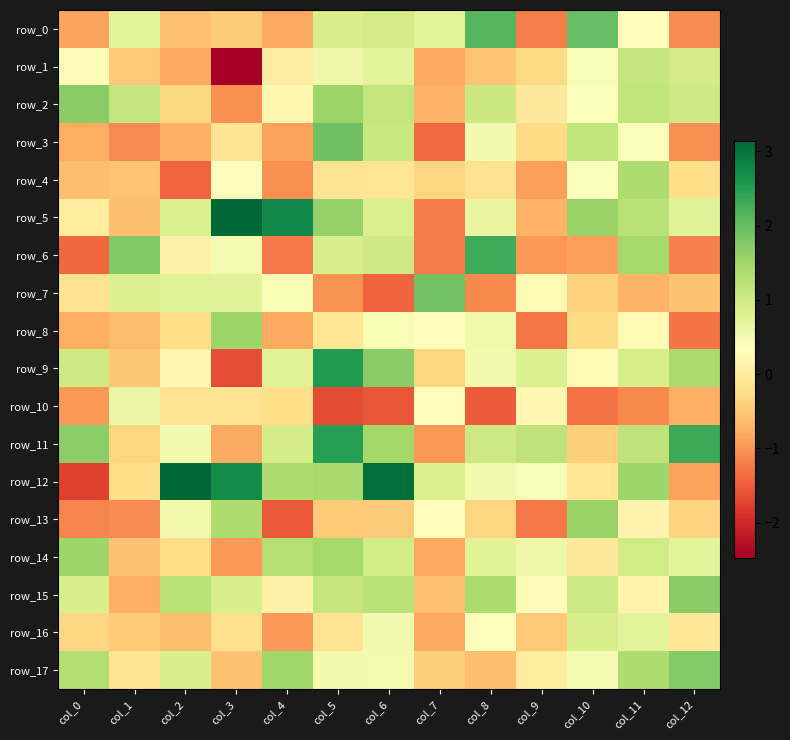

What value does the row_1 series have at col_2?

-0.8